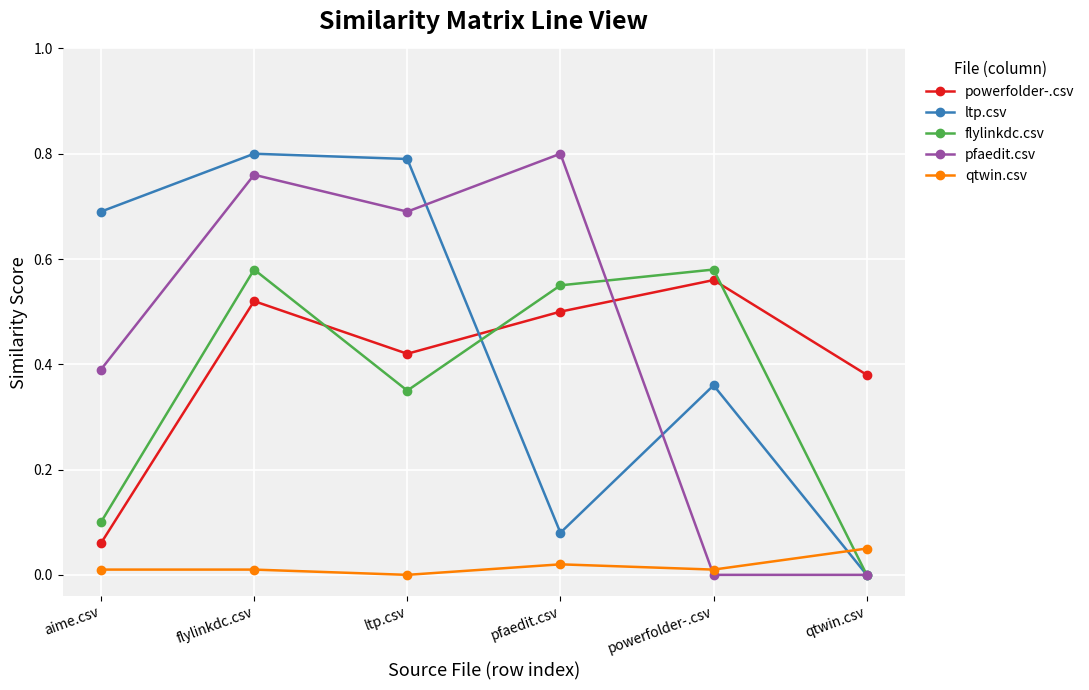

Which series changed the most between aime.csv and flylinkdc.csv?

flylinkdc.csv